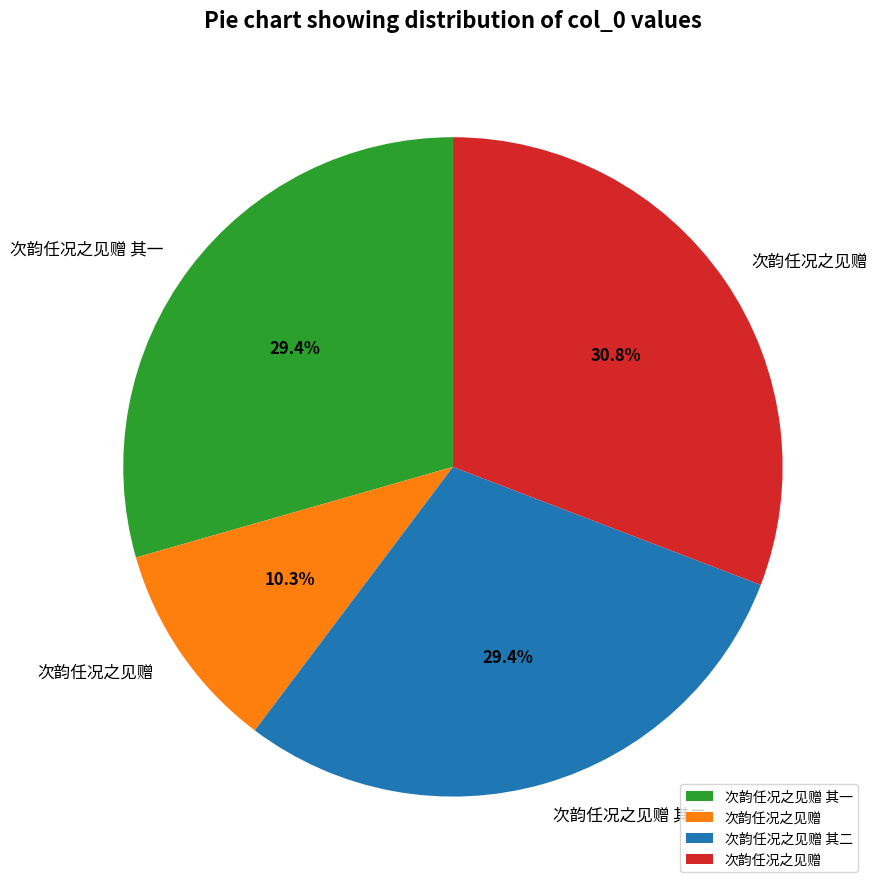

How many slices are in this pie chart?

4